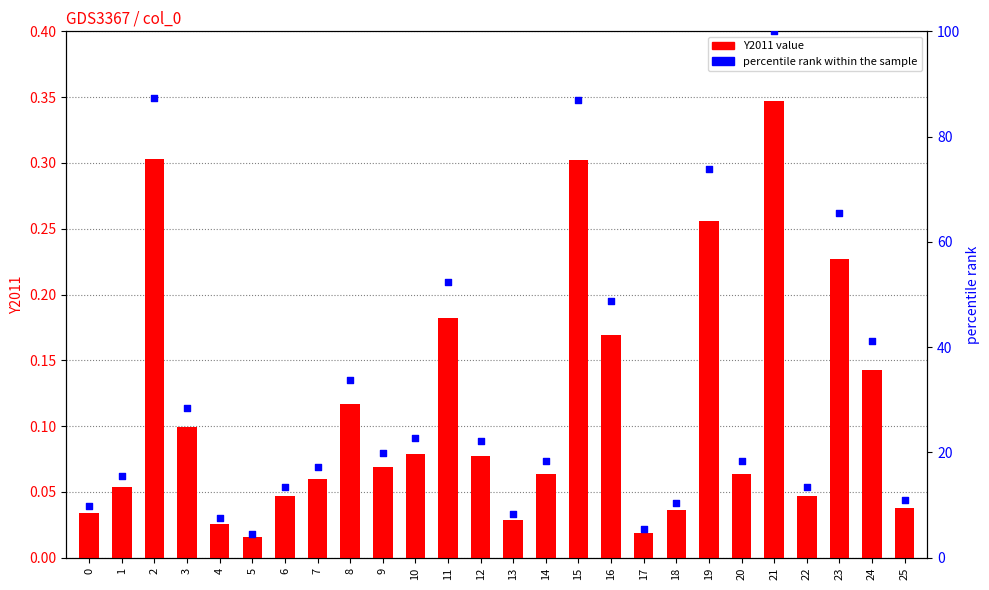

Which series contains the highest Y value?

percentile rank within the sample